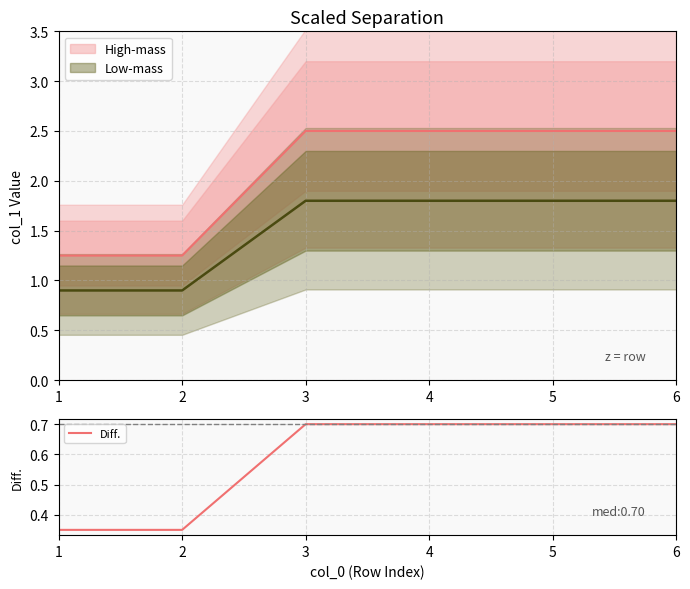

The value at 1 is 0.3. True or false?

True